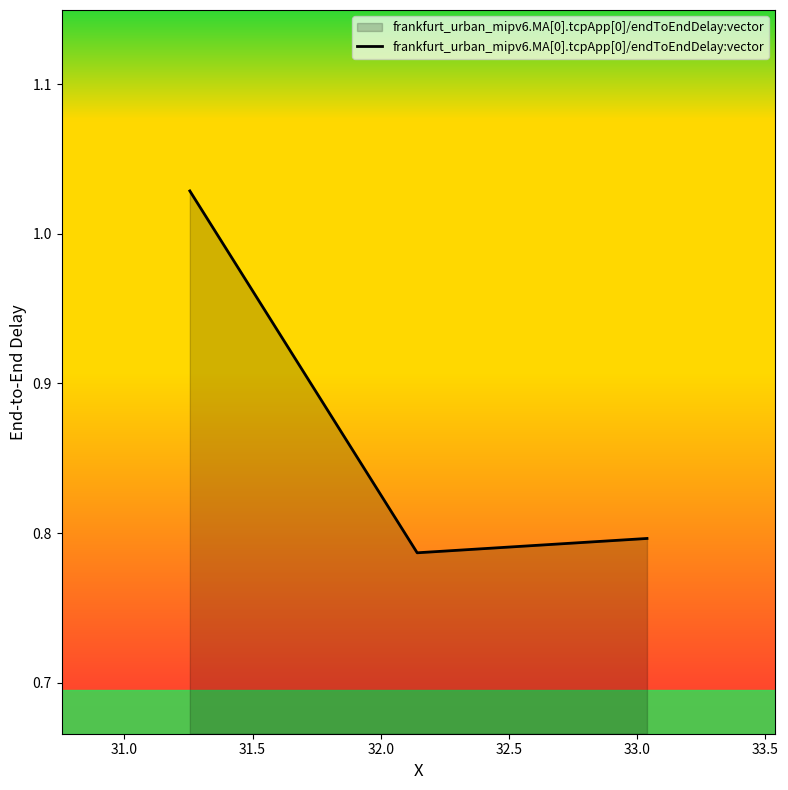

What is the average value?

0.9